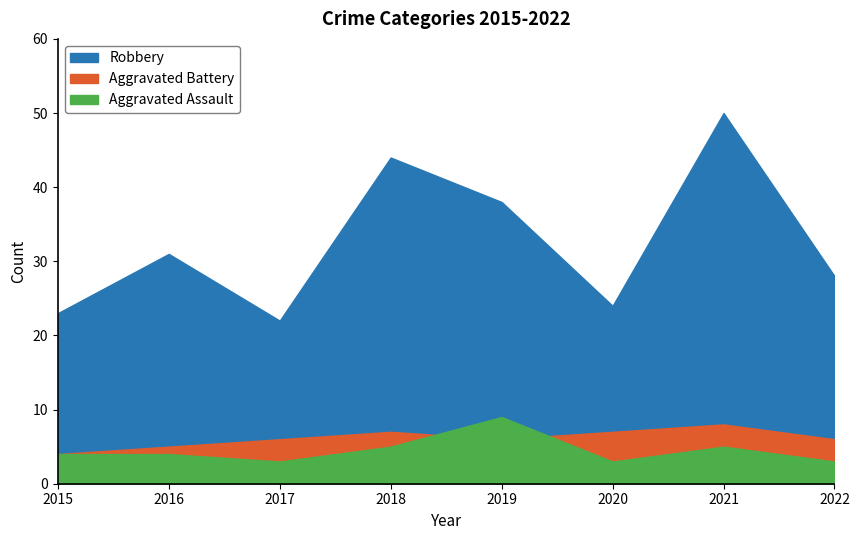

At which label is Robbery closest to 36?

2019